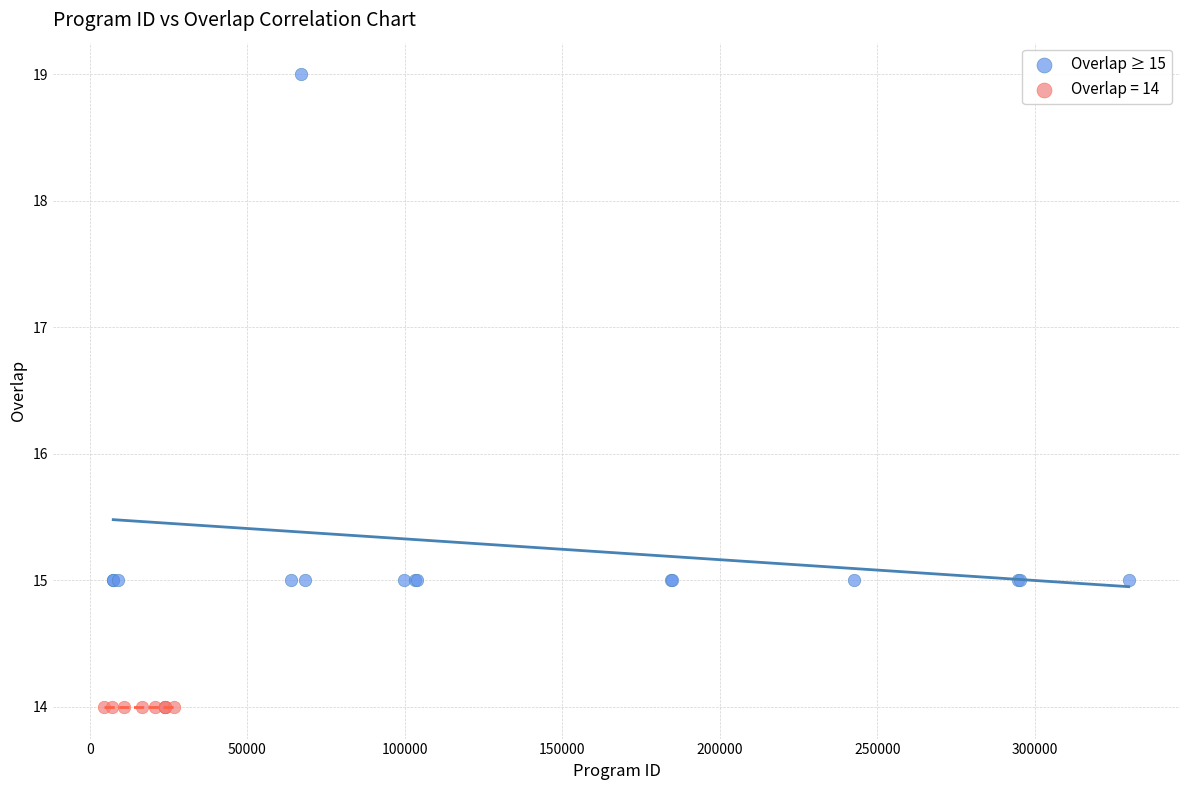

Which series contains the lowest Y value?

Overlap = 14